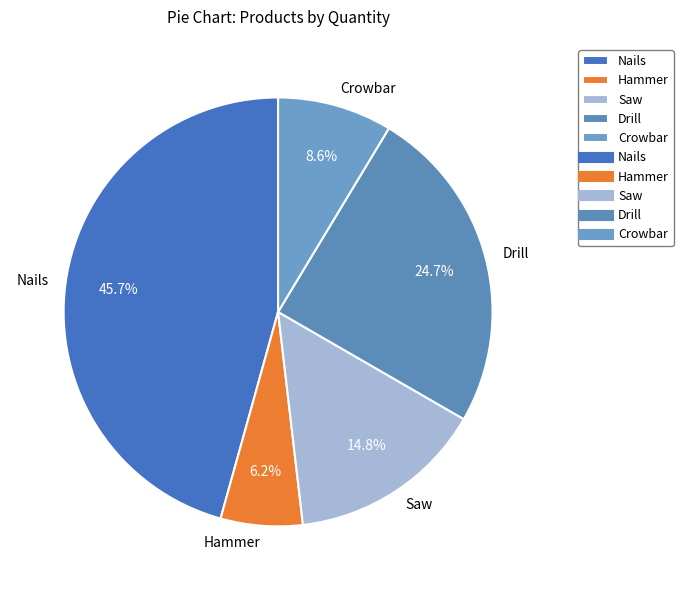

The Hammer slice represents 6% of the pie. True or false?

True